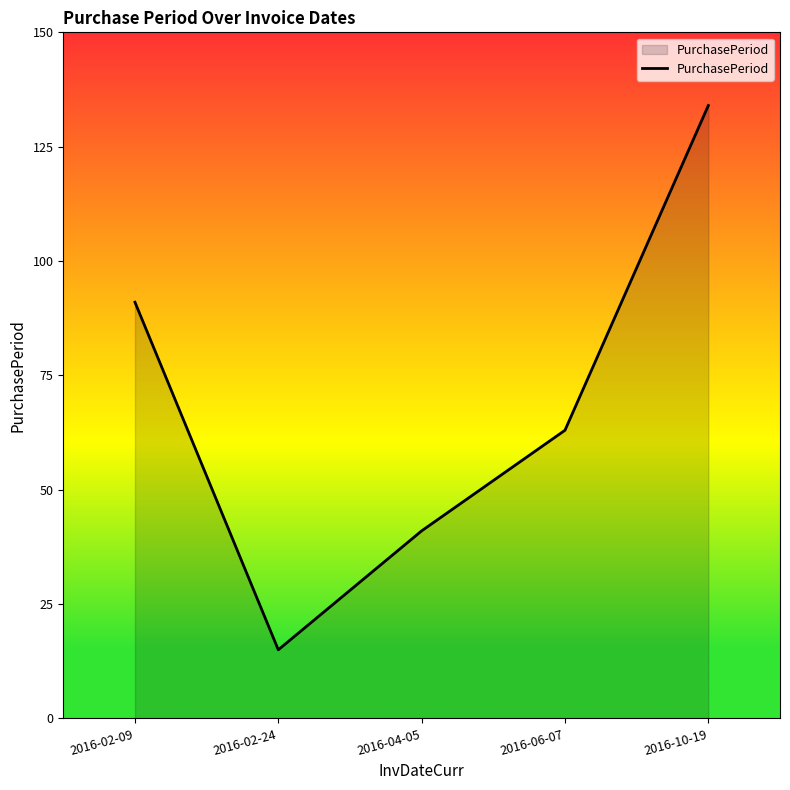

At which label is the value closest to 74?

2016-06-07